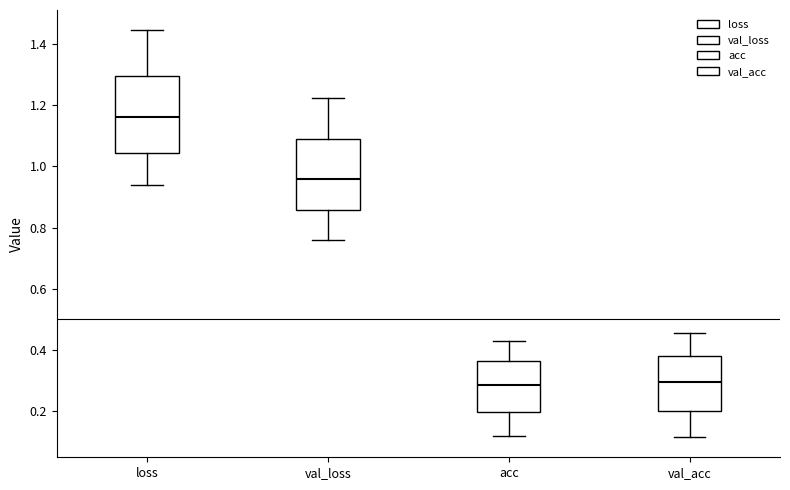

Reading left to right, read every box against the y-axis: the position of its median line, the range the box covers, and the ends of its whiskers. The values are not printed on the chart, so give them approximately, as read against the axis.

loss: median 1.16, box 1.04 to 1.30, whiskers 0.94 to 1.44
val_loss: median 0.96, box 0.86 to 1.08, whiskers 0.76 to 1.22
acc: median 0.28, box 0.20 to 0.36, whiskers 0.12 to 0.44
val_acc: median 0.30, box 0.20 to 0.38, whiskers 0.12 to 0.46